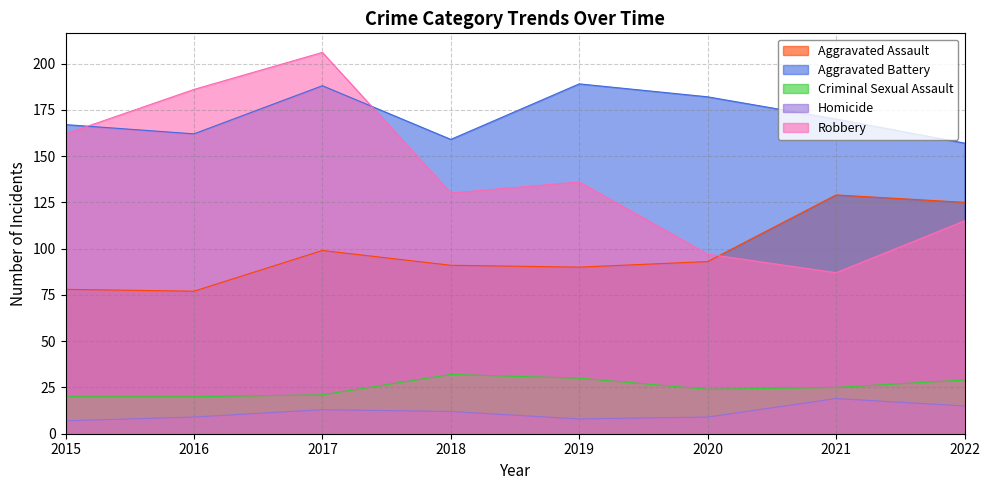

Is the value of Homicide at 2022 greater than the value of Aggravated Battery at 2015?

No